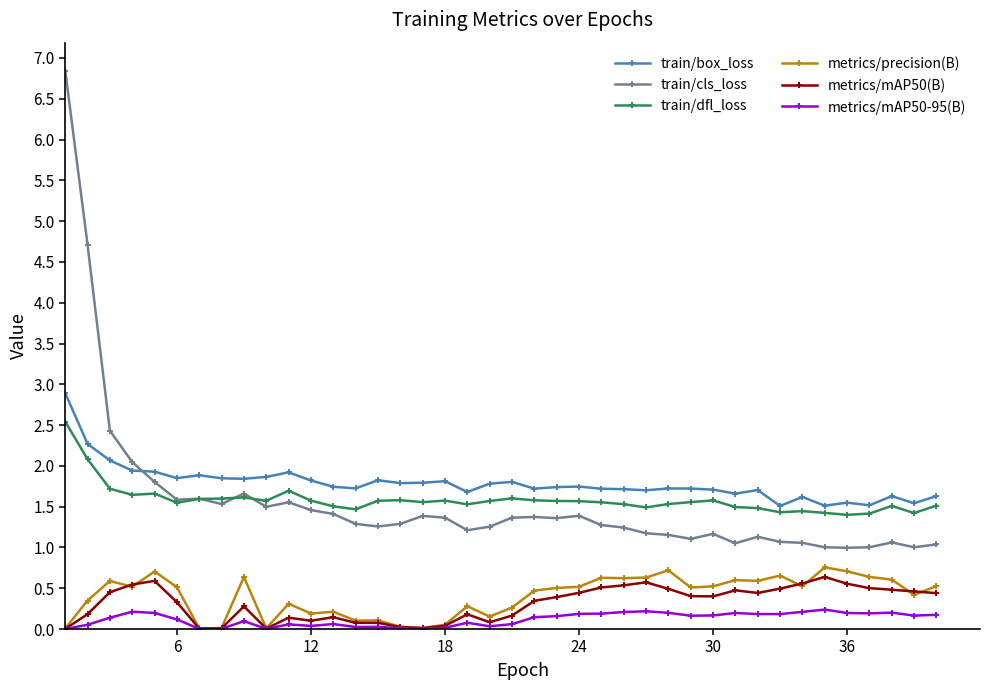

In metrics/mAP50-95(B), how many points are higher than both neighbors (excluding endpoints)?

10